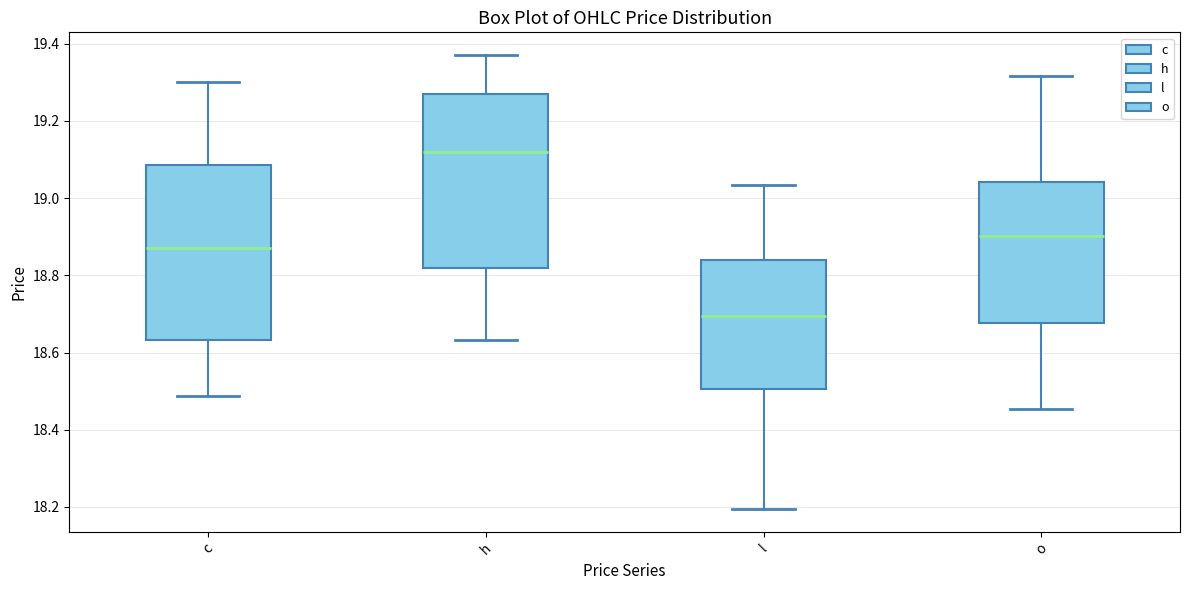

Which box has the lowest median line?

l